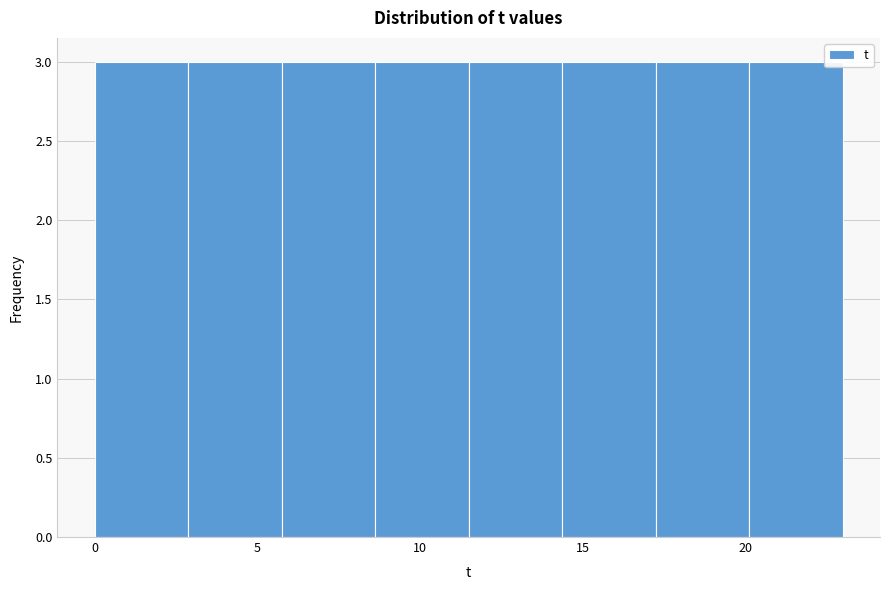

Reading left to right, list every bar in this chart as the range it spans on the x-axis followed by its height. Neither the bar edges nor the heights are printed on the chart, so give them approximately, as read against the axes.

0.0 to 3.0: 3
3.0 to 6.0: 3
6.0 to 8.5: 3
8.5 to 11.5: 3
11.5 to 14.5: 3
14.5 to 17.5: 3
17.5 to 20.0: 3
20.0 to 23.0: 3